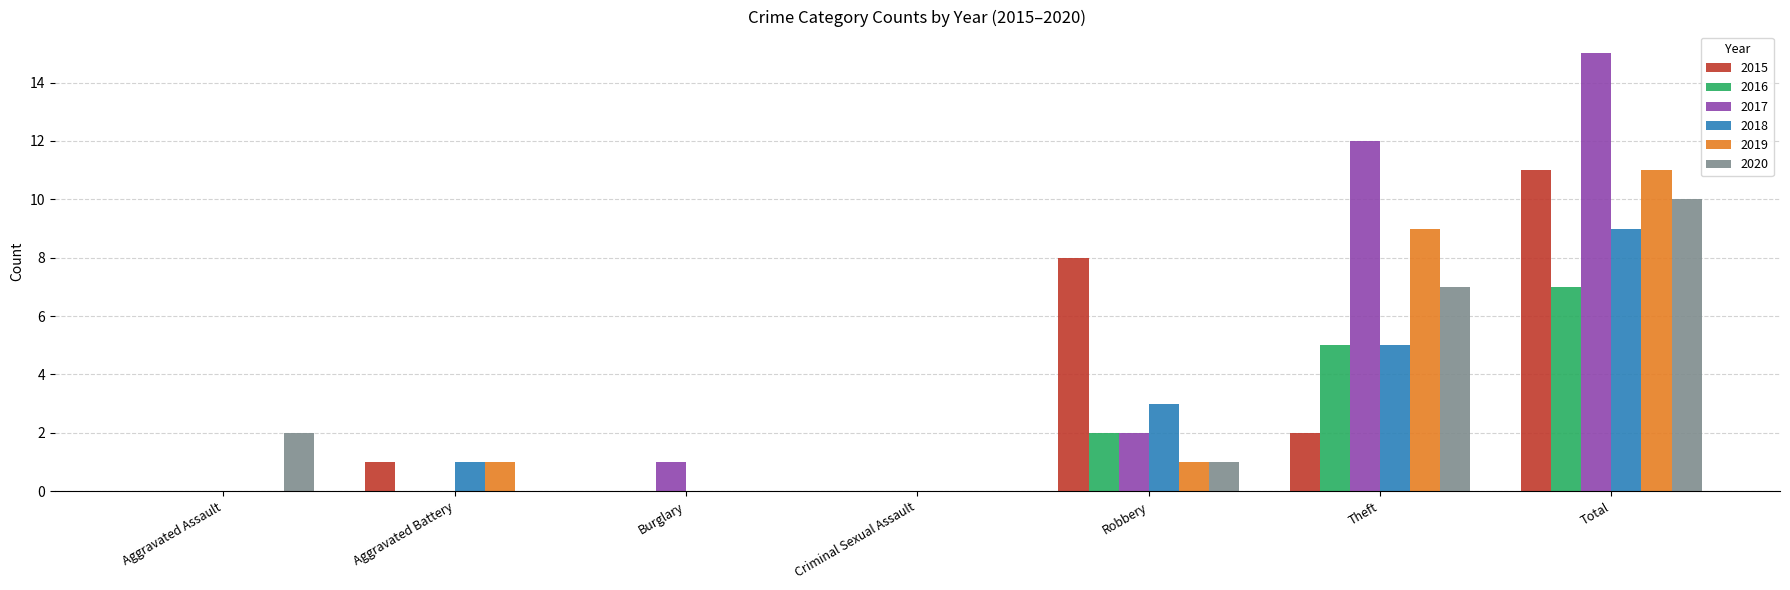

At which category does the chart reach its peak across all series?

Total